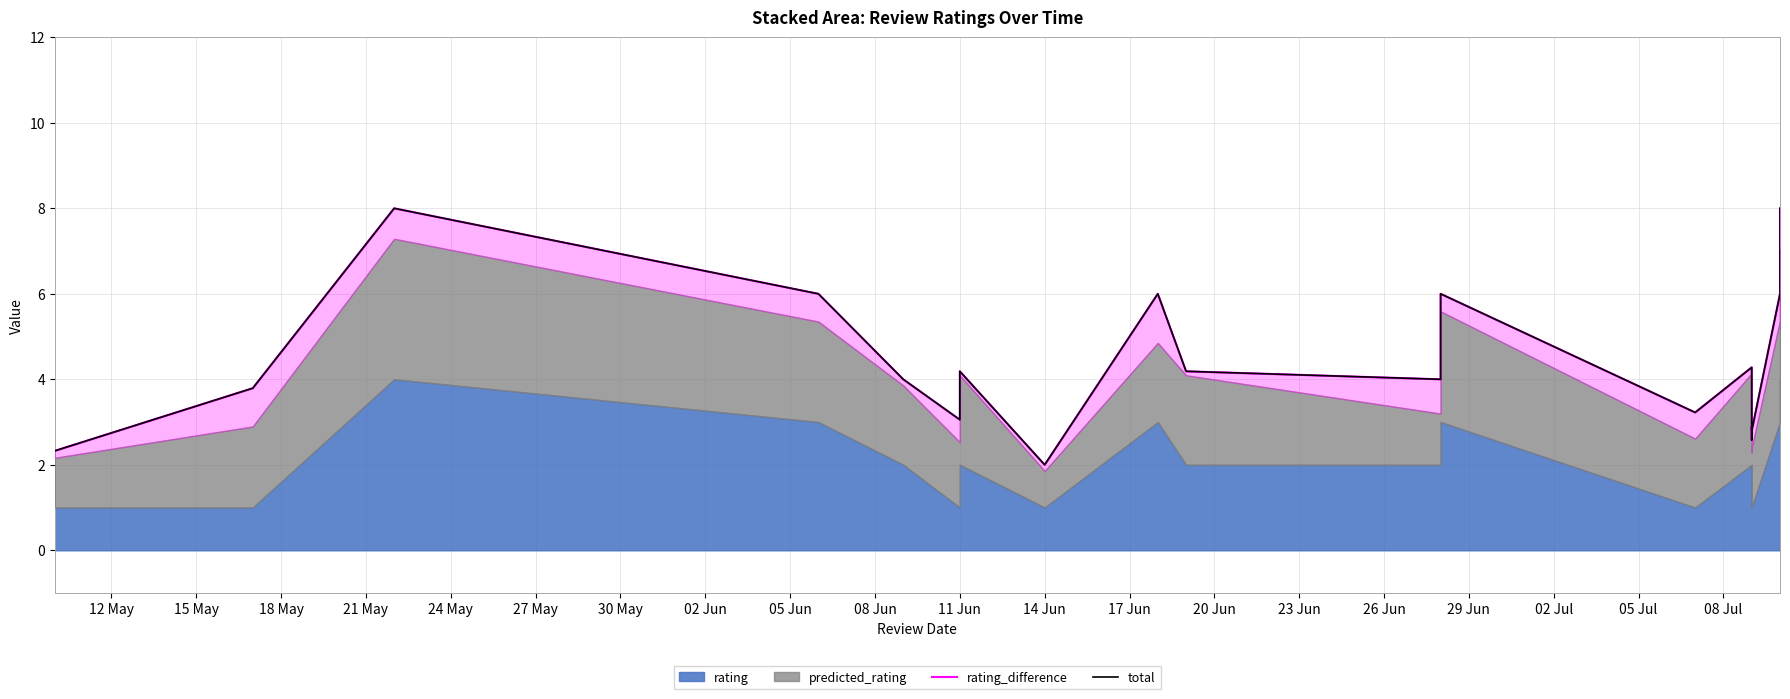

What is the greatest value displayed?

8.0